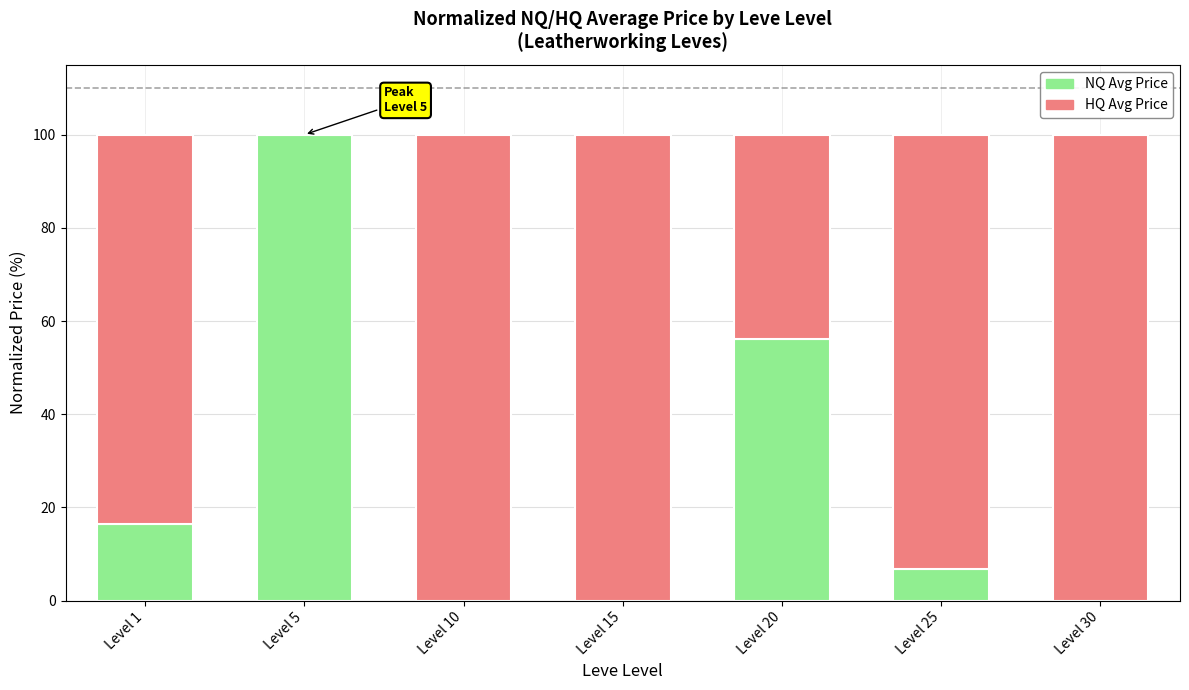

Is it true that NQ Avg Price equals 94.6 at Level 20?

False